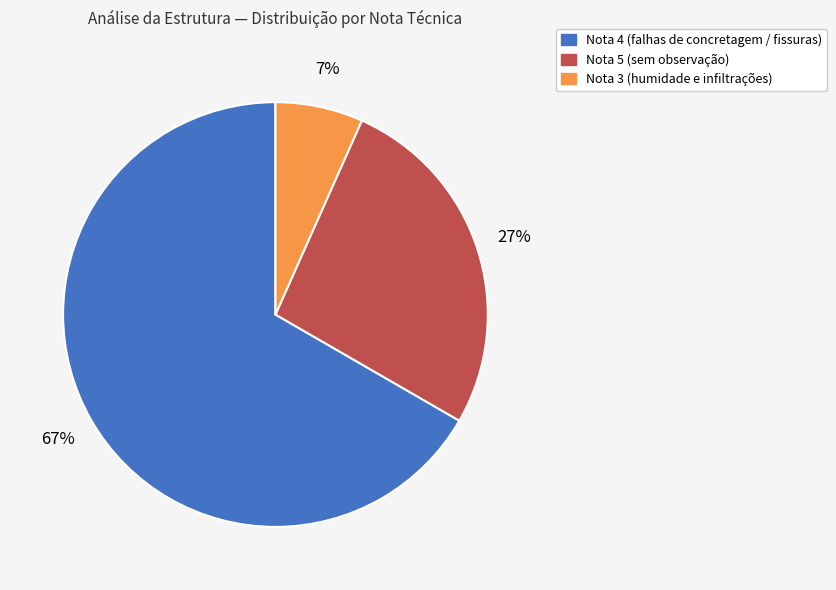

Count the number of slices in the pie.

3